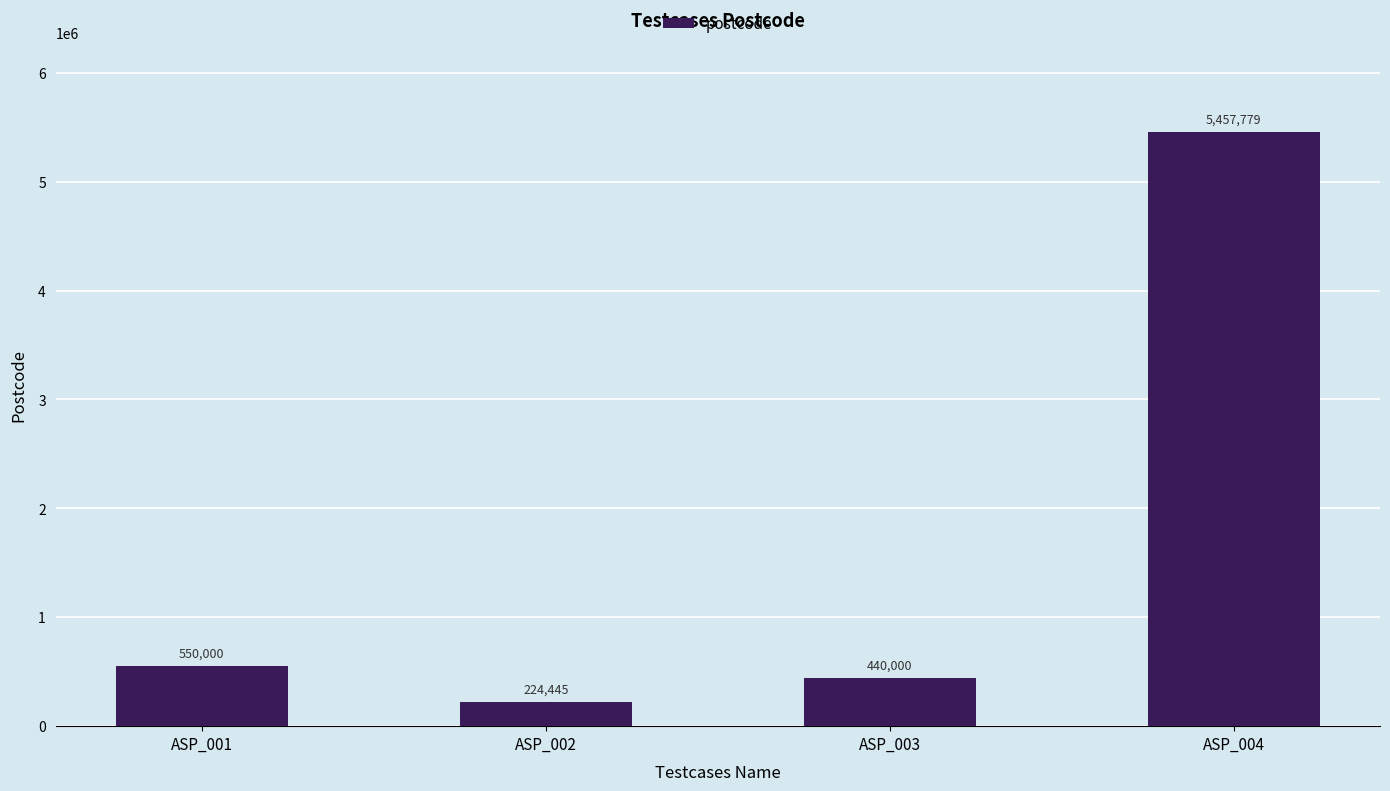

What is the minimum value shown in the chart?

224445